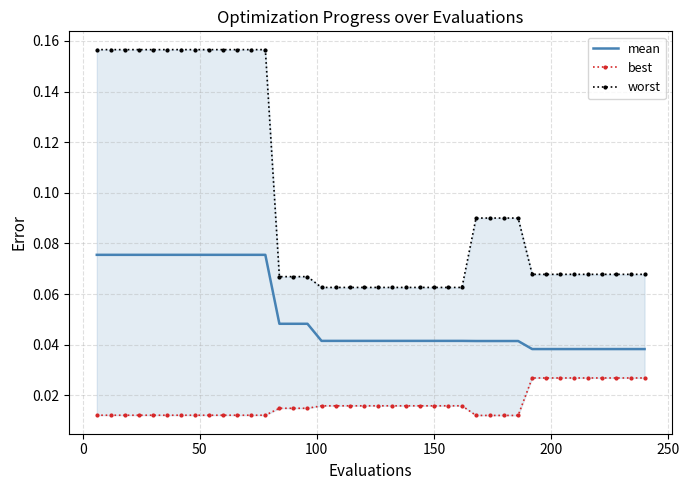

Reading left to right, what are all the values shown in this chart?

mean: 0.1	0.1	0.1	0.1	0.1	0.1	0.1	0.1	0.1	0.1	0.1	0.1	0.1	0.0	0.0	0.0	0.0	0.0	0.0	0.0	0.0	0.0	0.0	0.0	0.0	0.0	0.0	0.0	0.0	0.0	0.0	0.0	0.0	0.0	0.0	0.0	0.0	0.0	0.0	0.0
best: 0.0	0.0	0.0	0.0	0.0	0.0	0.0	0.0	0.0	0.0	0.0	0.0	0.0	0.0	0.0	0.0	0.0	0.0	0.0	0.0	0.0	0.0	0.0	0.0	0.0	0.0	0.0	0.0	0.0	0.0	0.0	0.0	0.0	0.0	0.0	0.0	0.0	0.0	0.0	0.0
worst: 0.2	0.2	0.2	0.2	0.2	0.2	0.2	0.2	0.2	0.2	0.2	0.2	0.2	0.1	0.1	0.1	0.1	0.1	0.1	0.1	0.1	0.1	0.1	0.1	0.1	0.1	0.1	0.1	0.1	0.1	0.1	0.1	0.1	0.1	0.1	0.1	0.1	0.1	0.1	0.1